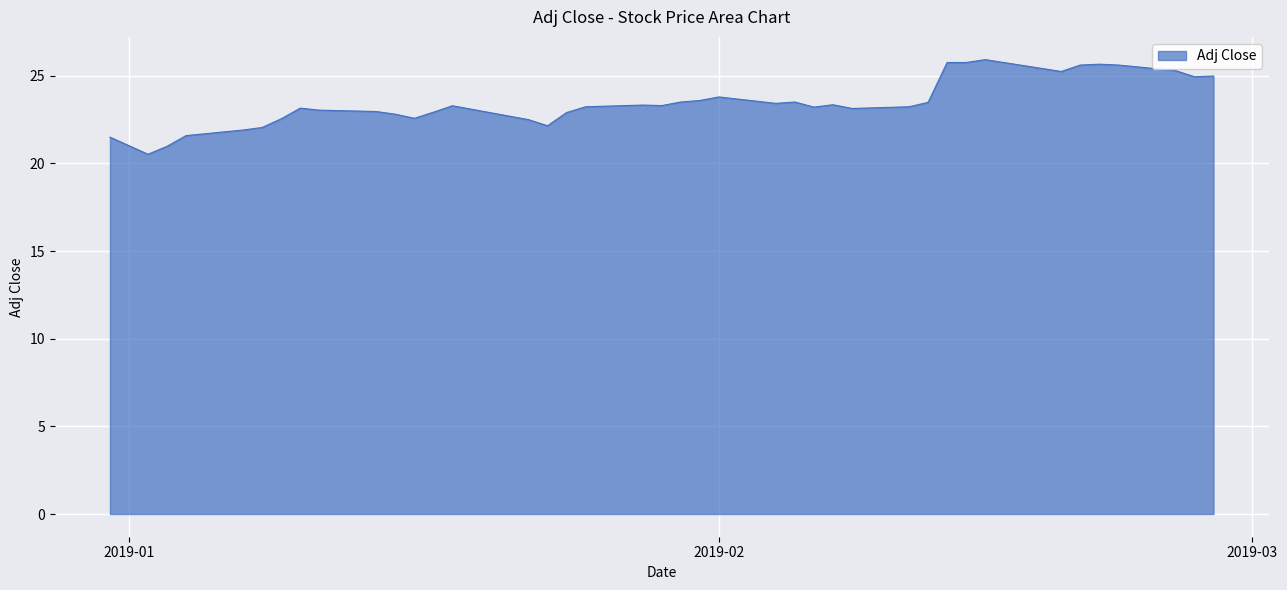

What is the minimum value shown in the chart?

20.5